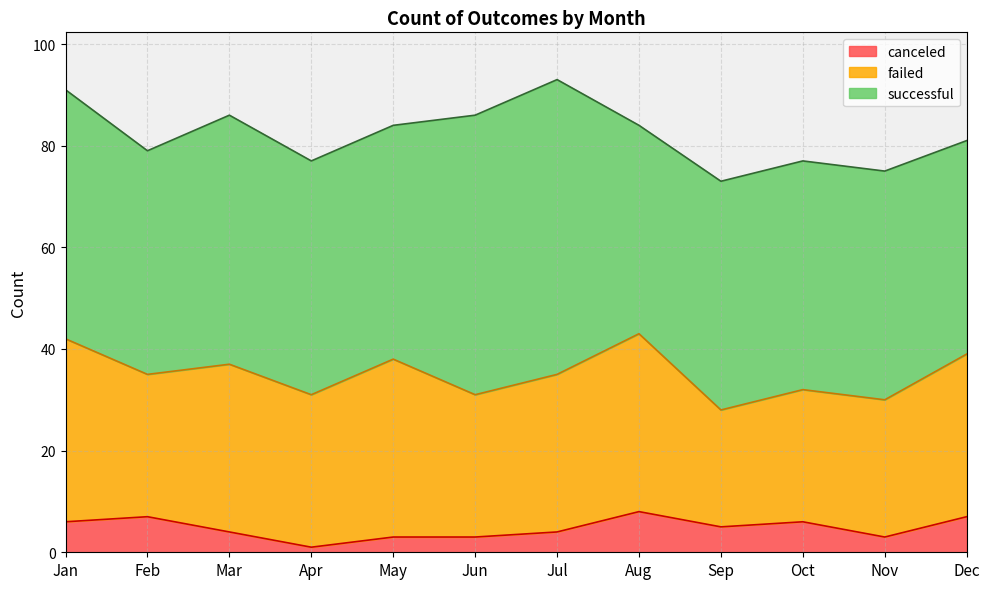

Where is canceled nearest to the value 4?

Mar